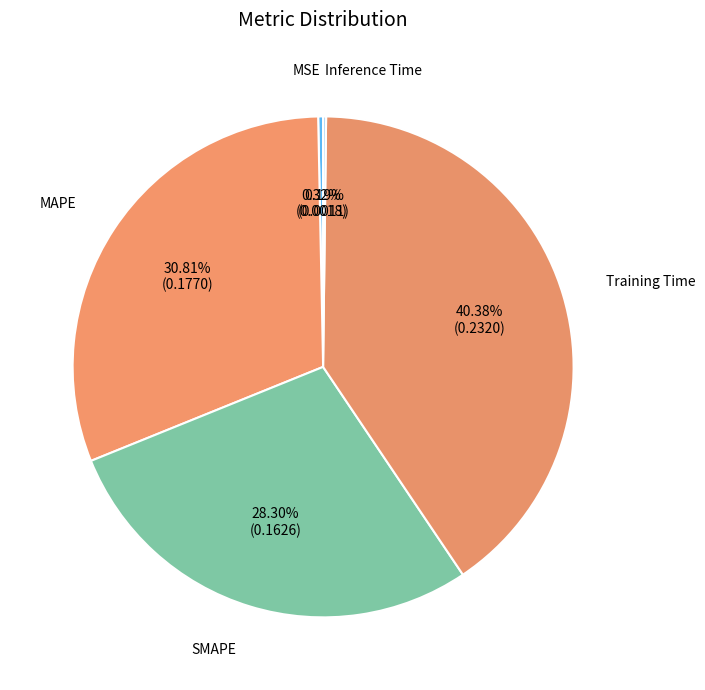

Is there any slice that represents more than half of the pie?

No